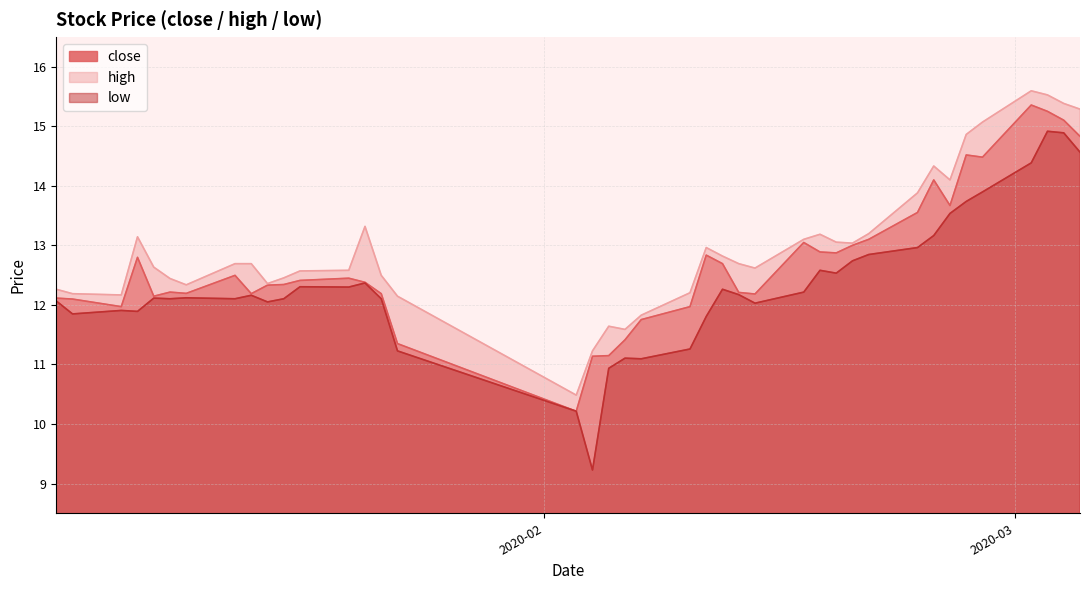

True or false: low and high intersect in this chart.

False